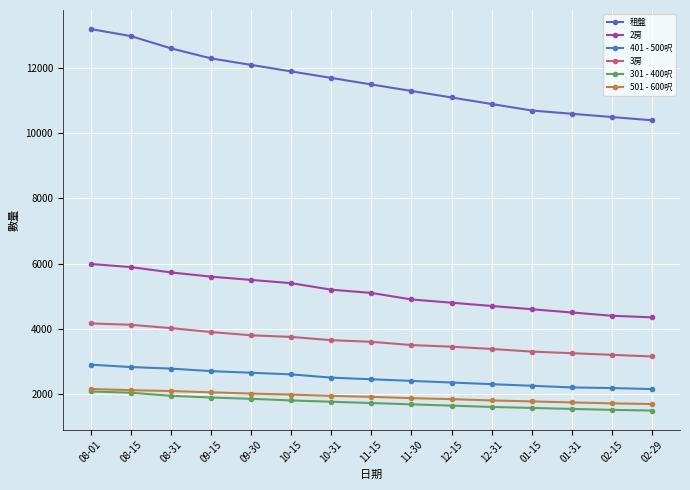

True or false: 301 - 400呎 and 2房 intersect in this chart.

False